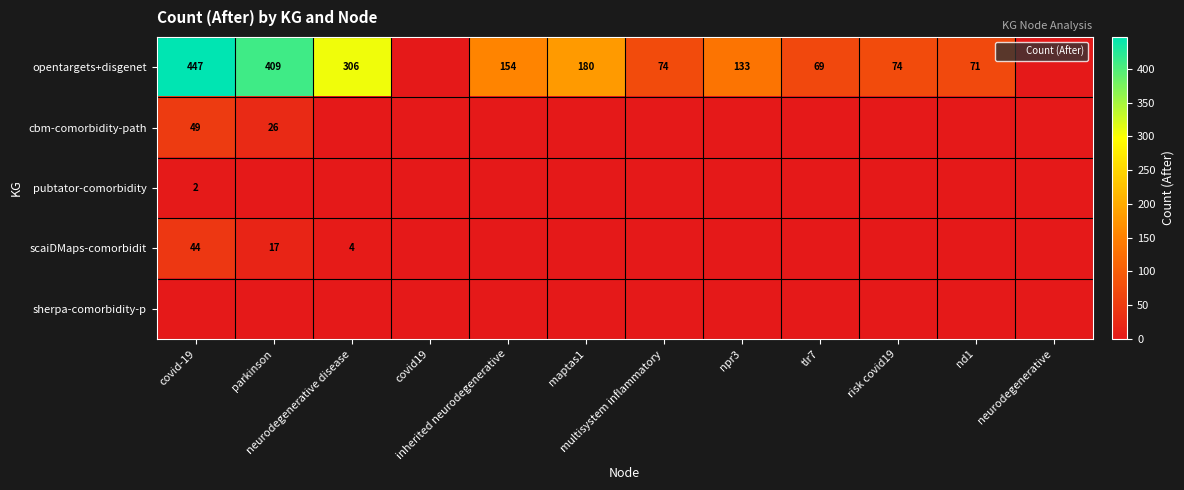

Which category has the highest value across all series?

covid-19